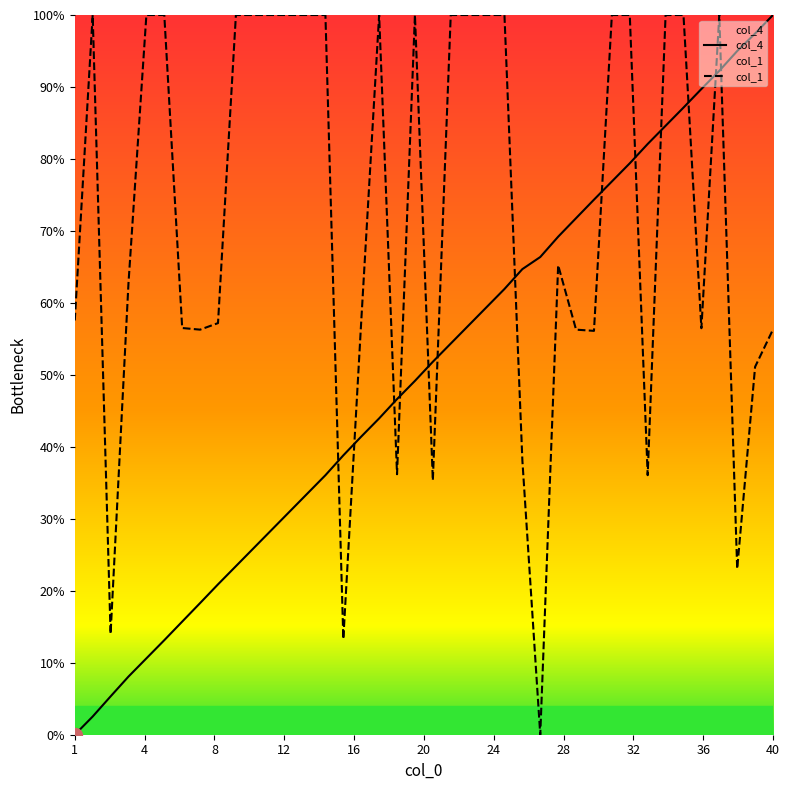

The col_4 series shows 66.4 at 27. True or false?

True